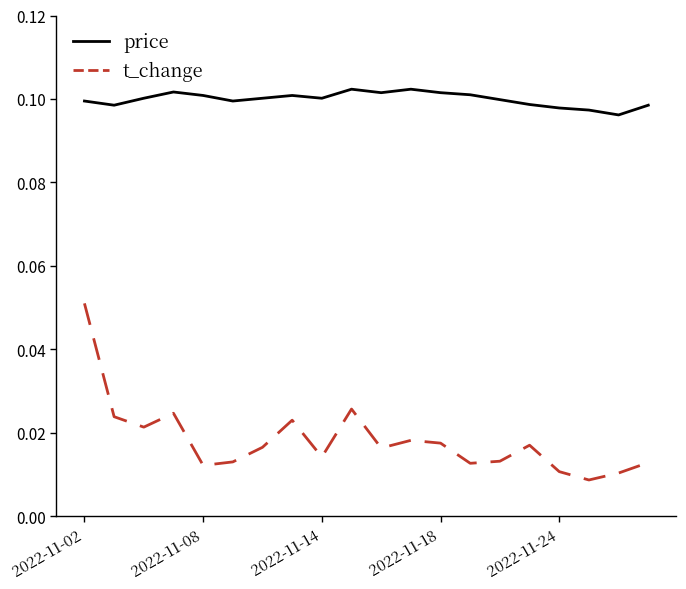

Which series has the largest total across all categories?

price